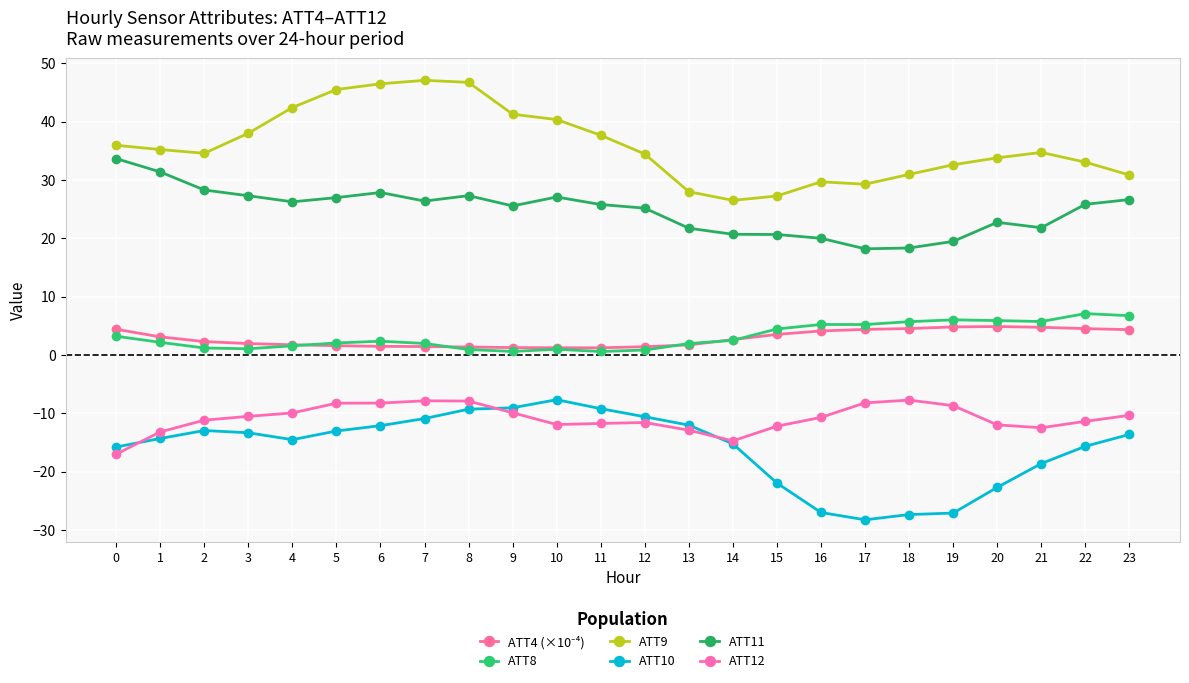

The ATT11 series shows 44.1 at 0. True or false?

False